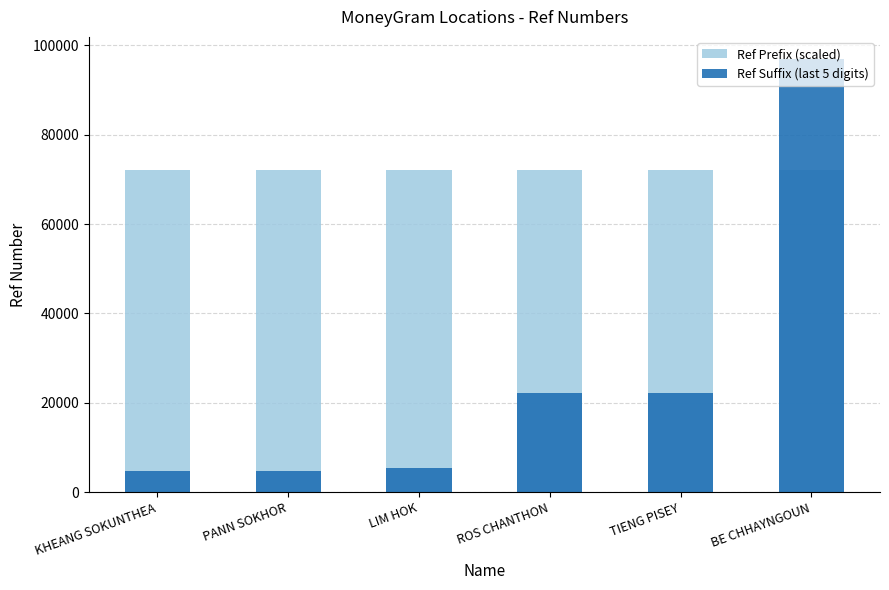

What is the highest value of the Ref Suffix (last 5 digits) series?

97035